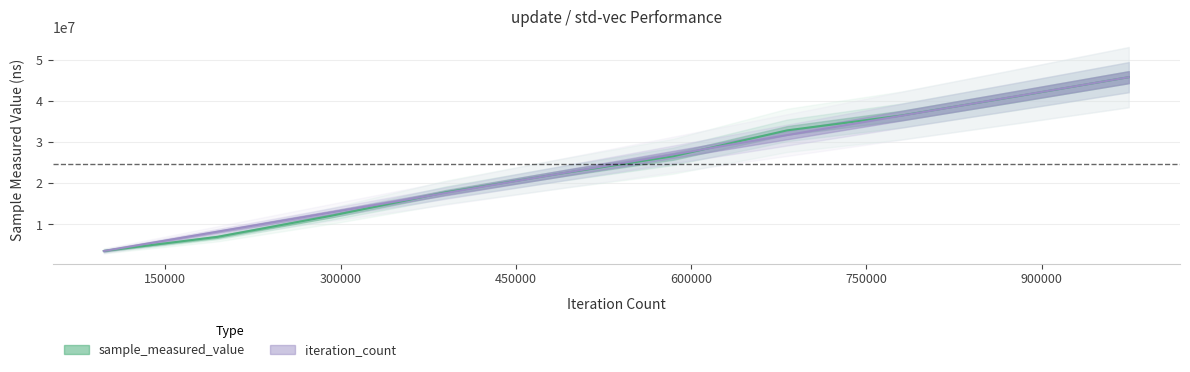

True or false: sample_measured_value has a value of 6969533.0 at 194910.

True